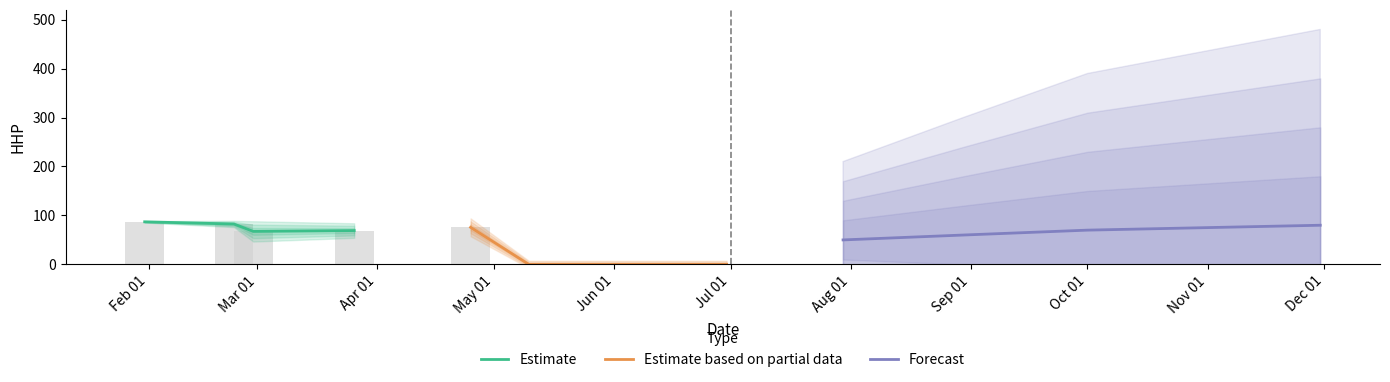

Rank the series by their average value, from lowest to highest.

Estimate based on partial data, Forecast, Estimate